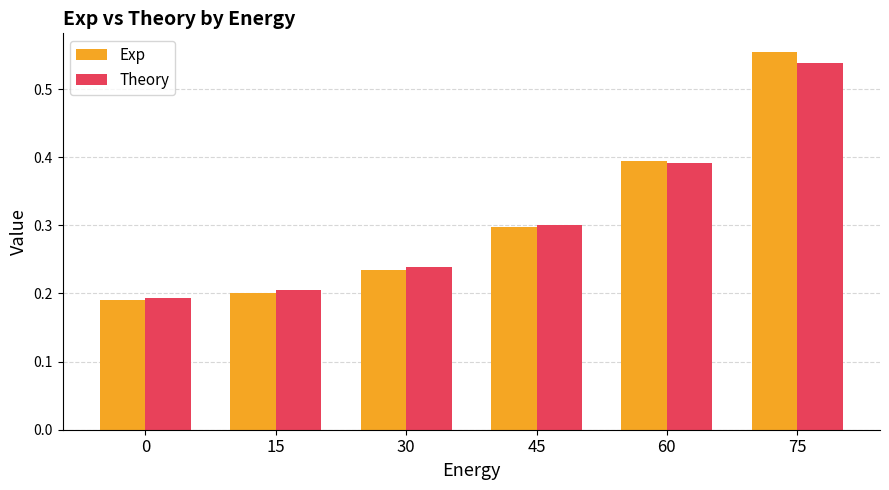

How many data points does each series have?

6